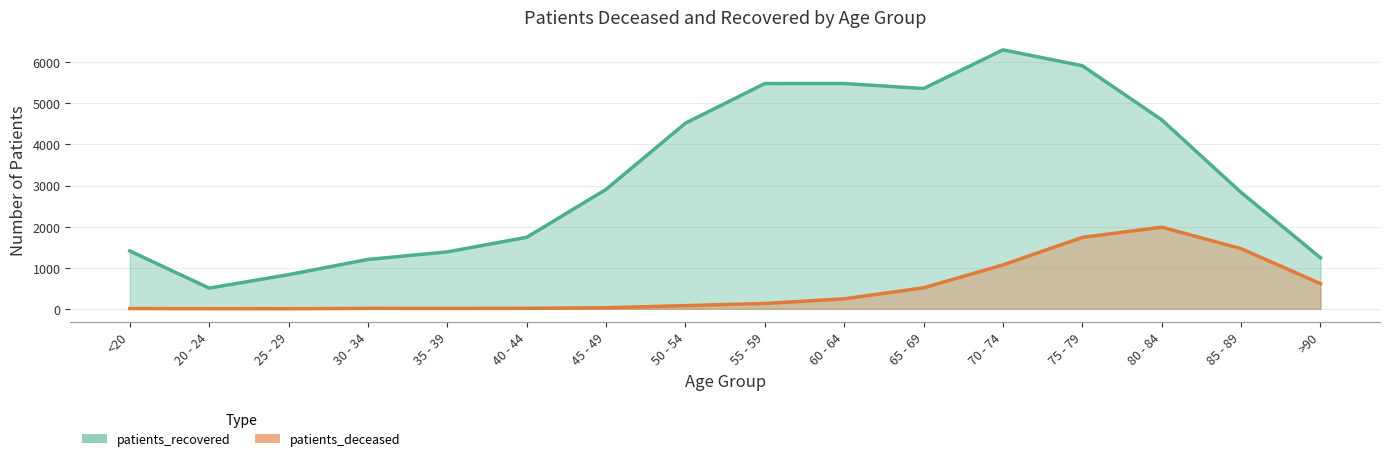

Rank the series by their maximum value, from highest to lowest.

patients_recovered, patients_deceased